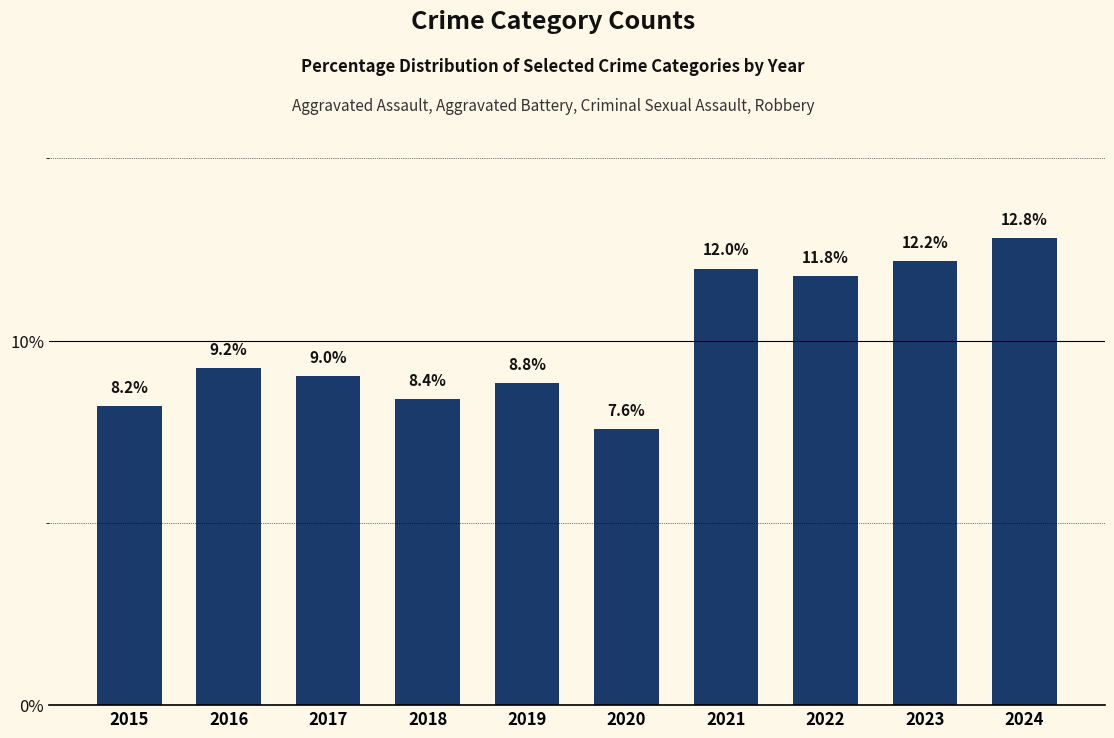

Approximately how many times larger is the value at 2023 compared to 2015?

1.5